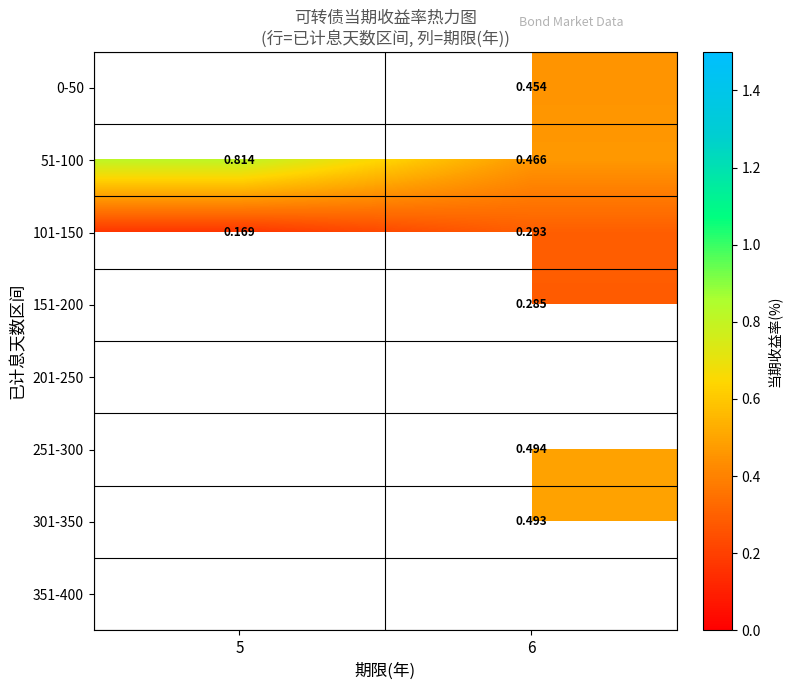

Which category has the lowest value in the 351-400 series?

5